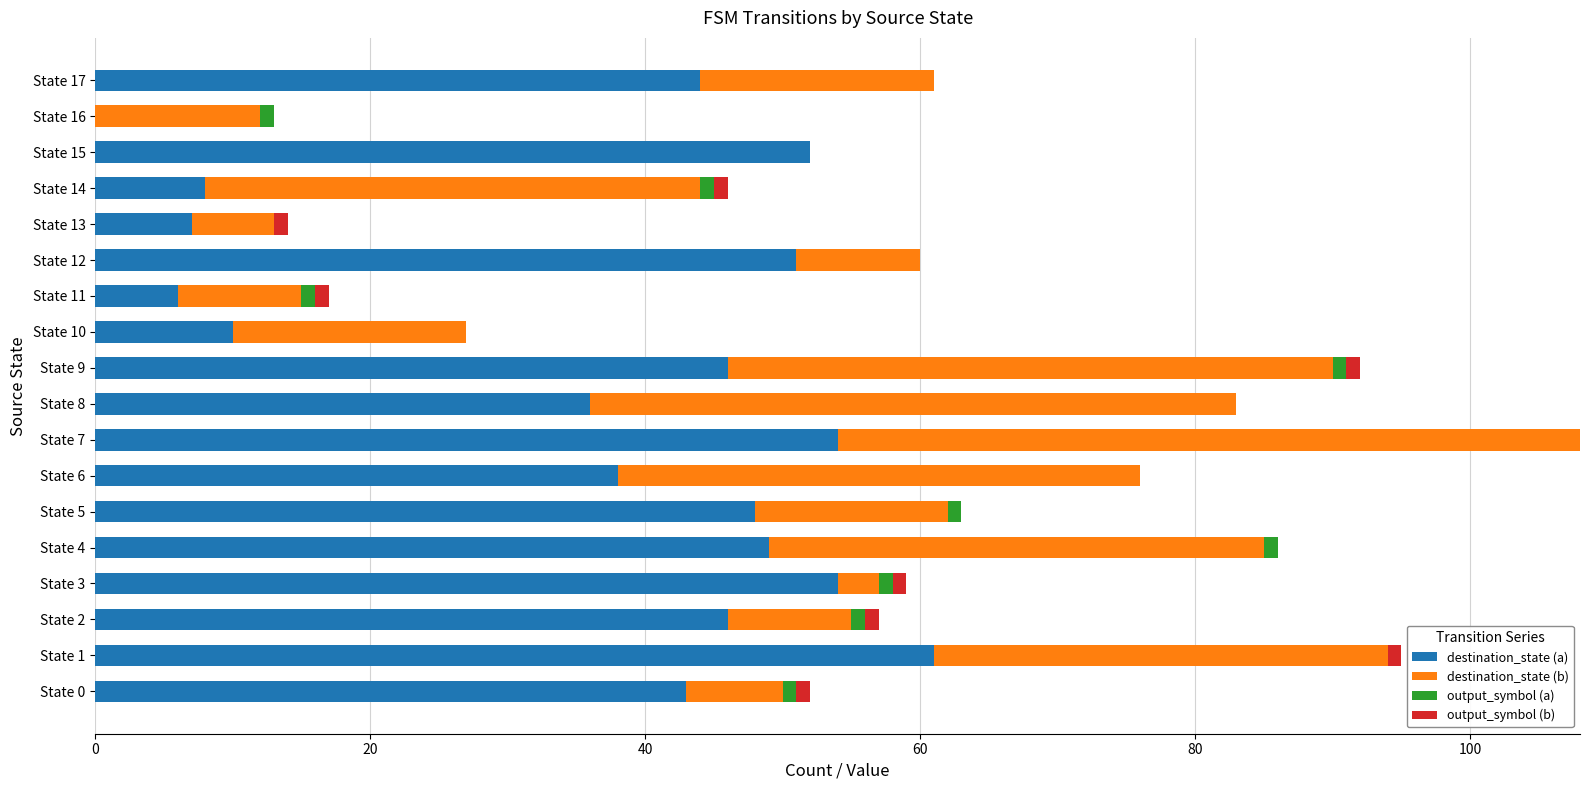

Is it true that destination_state (a) equals 72 at State 5?

False